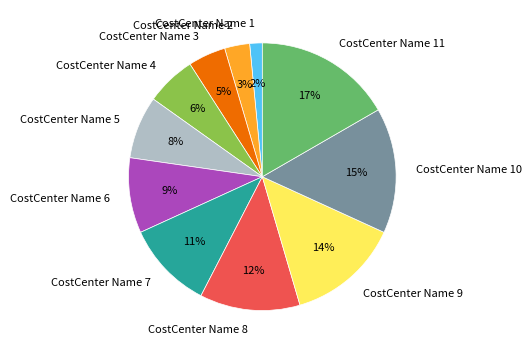

Which slice is the smallest?

CostCenter Name 1